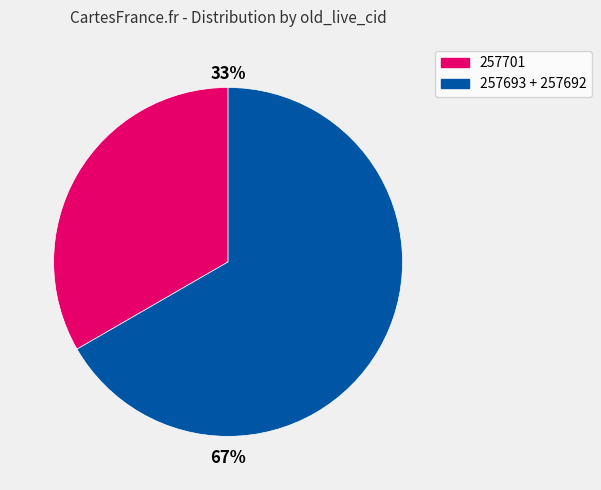

Does any single category account for the majority?

Yes